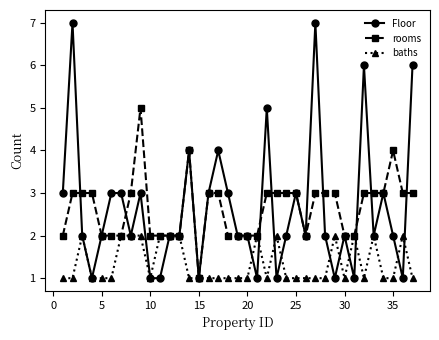

What is the difference between the maximum and second lowest values in the rooms series?

3